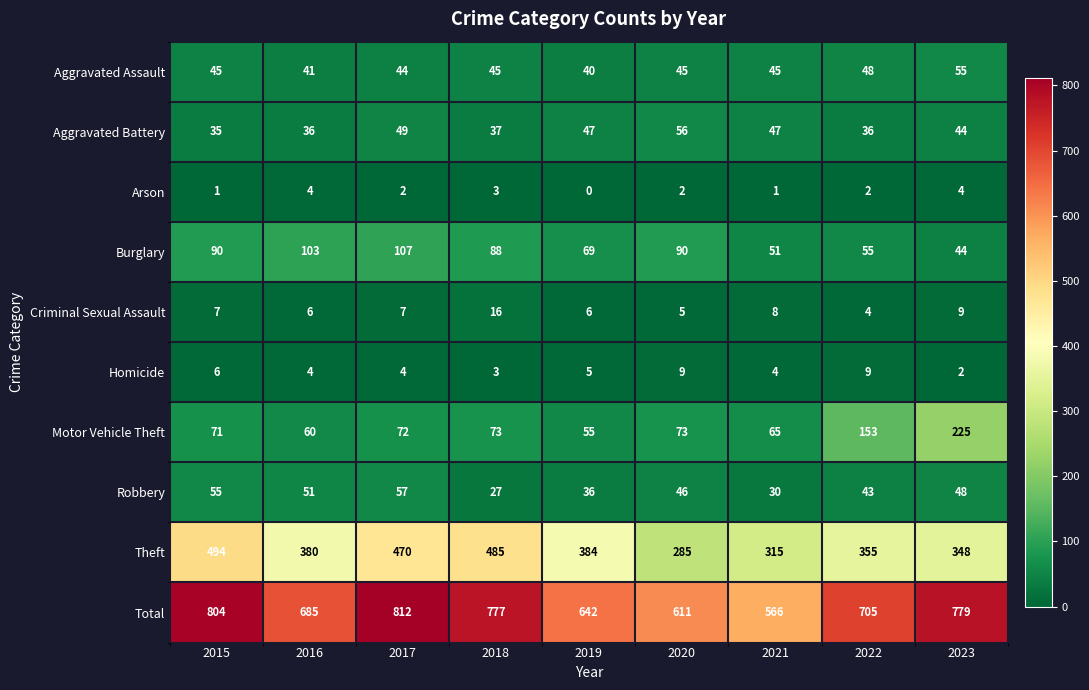

List the series in order of their peak value, highest first.

Total, Theft, Motor Vehicle Theft, Burglary, Robbery, Aggravated Battery, Aggravated Assault, Criminal Sexual Assault, Homicide, Arson